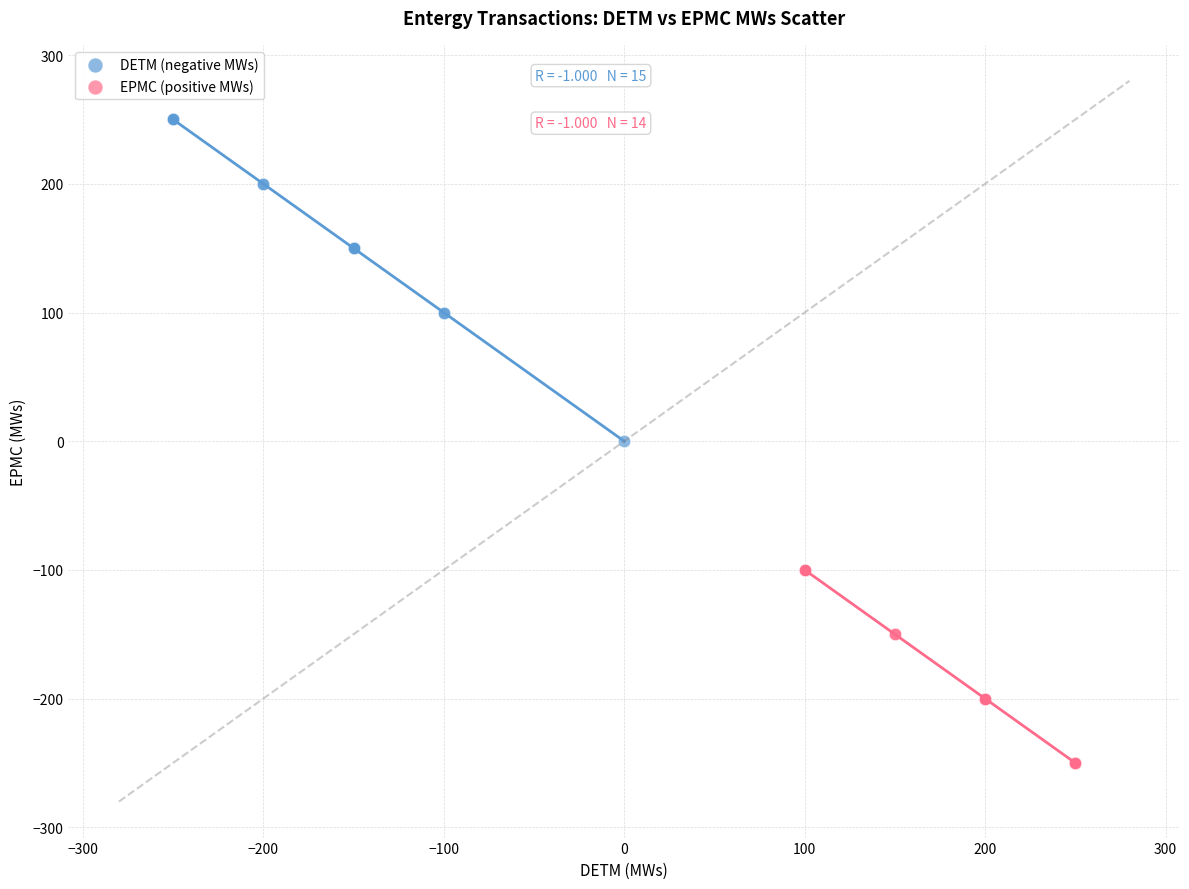

Which series has the largest Y range (max minus min)?

DETM (negative MWs)